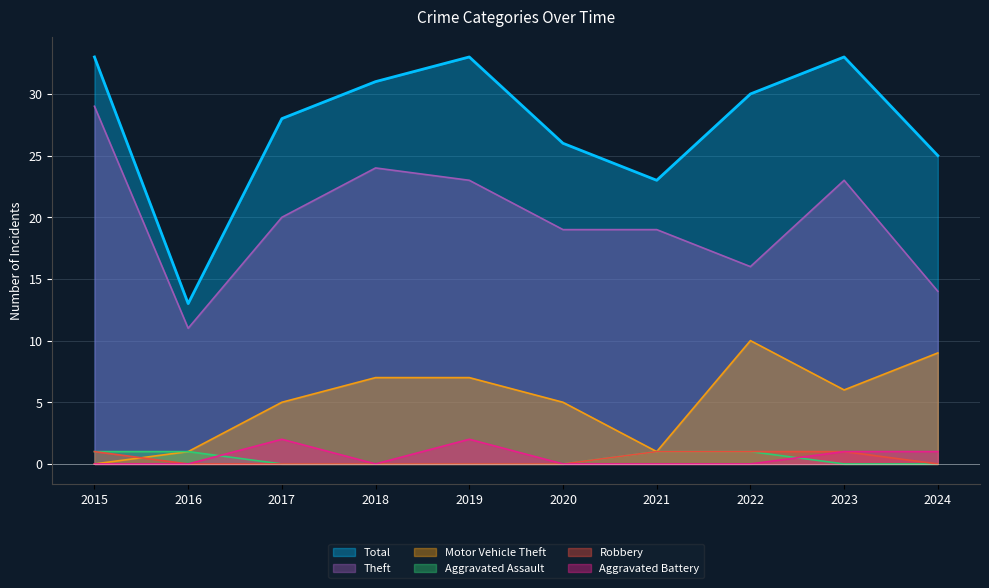

What is the sum of all Aggravated Assault values?

4